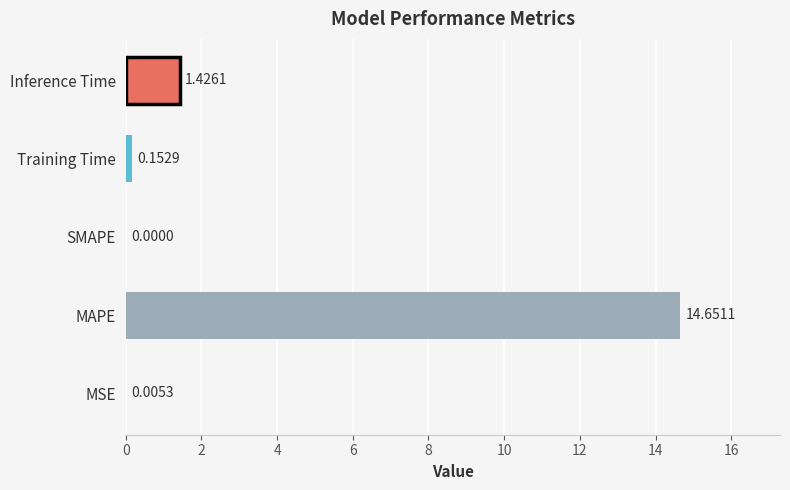

How many categories are shown in the chart?

5